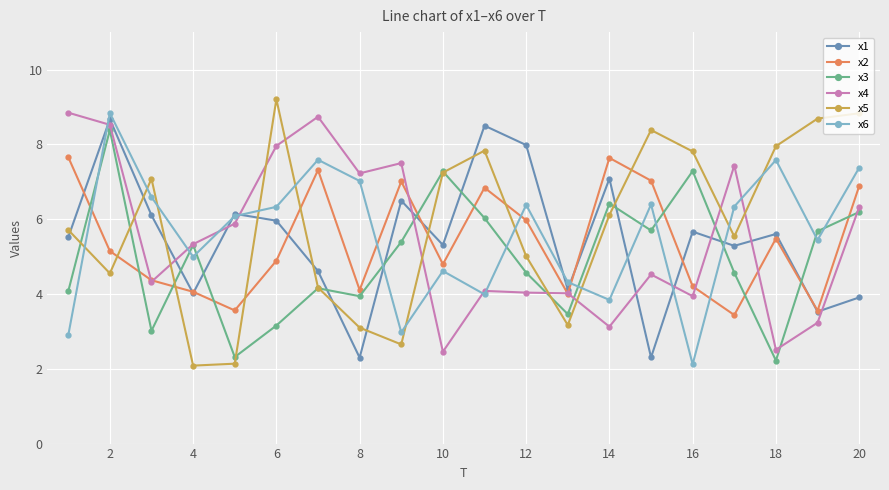

What is the smallest value displayed?

2.1